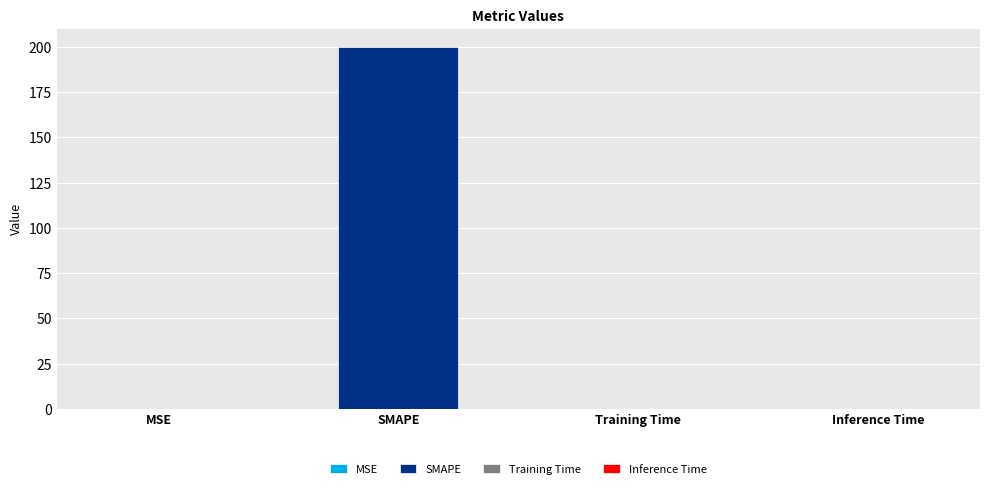

What is the label of the 4th bar from the left?

Inference Time